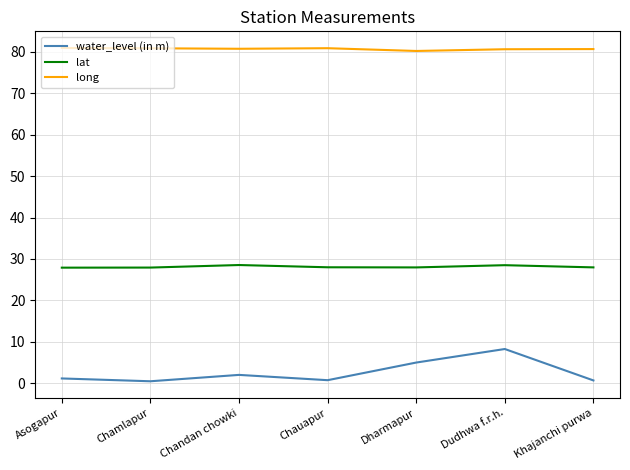

Where is water_level (in m) nearest to the value 4?

Dharmapur